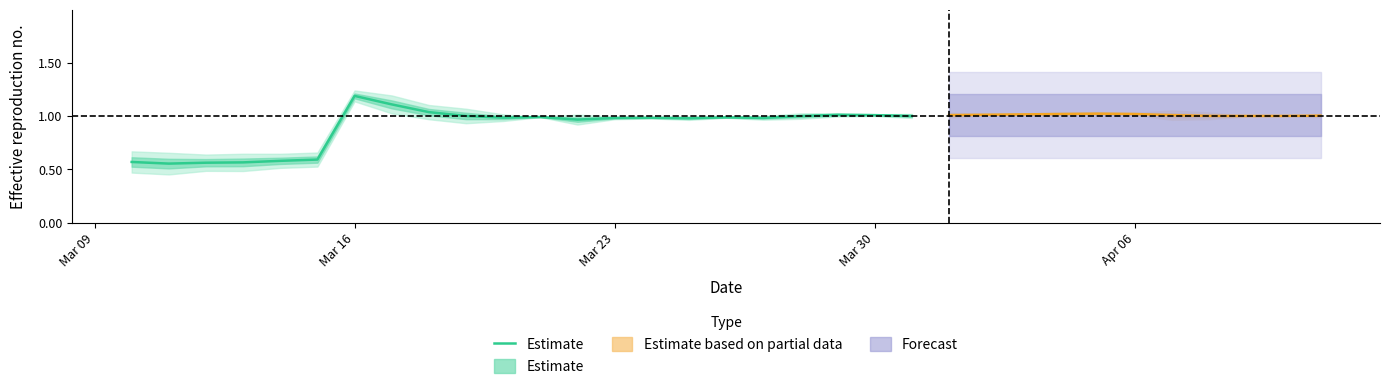

True or false: there are more than 1 points higher than both neighbors.

True